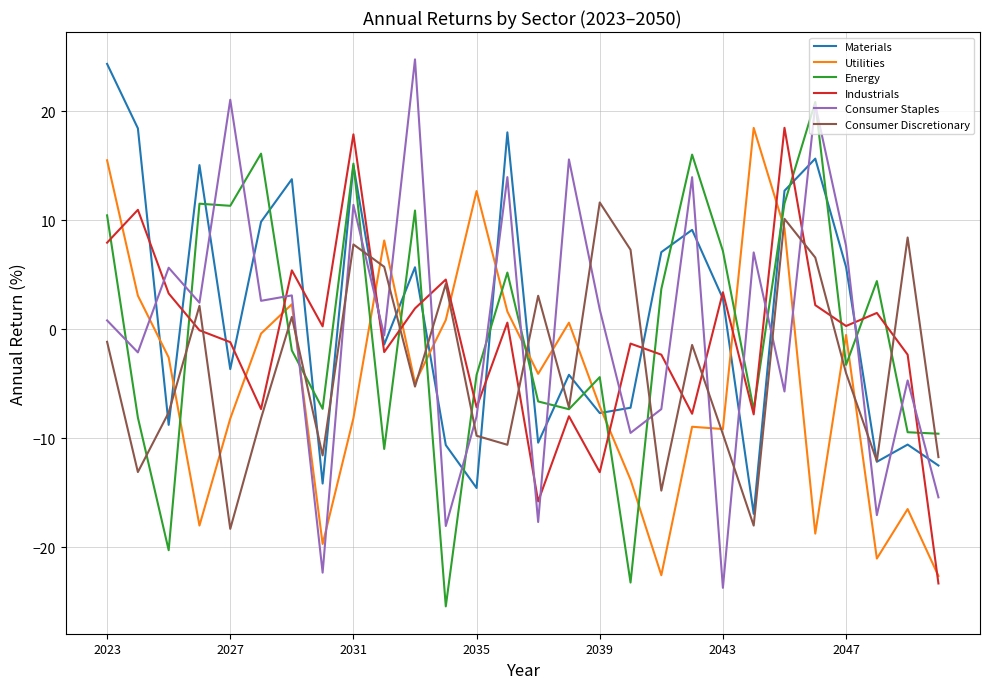

What is the difference between the maximum and minimum values in the Industrials series?

41.8